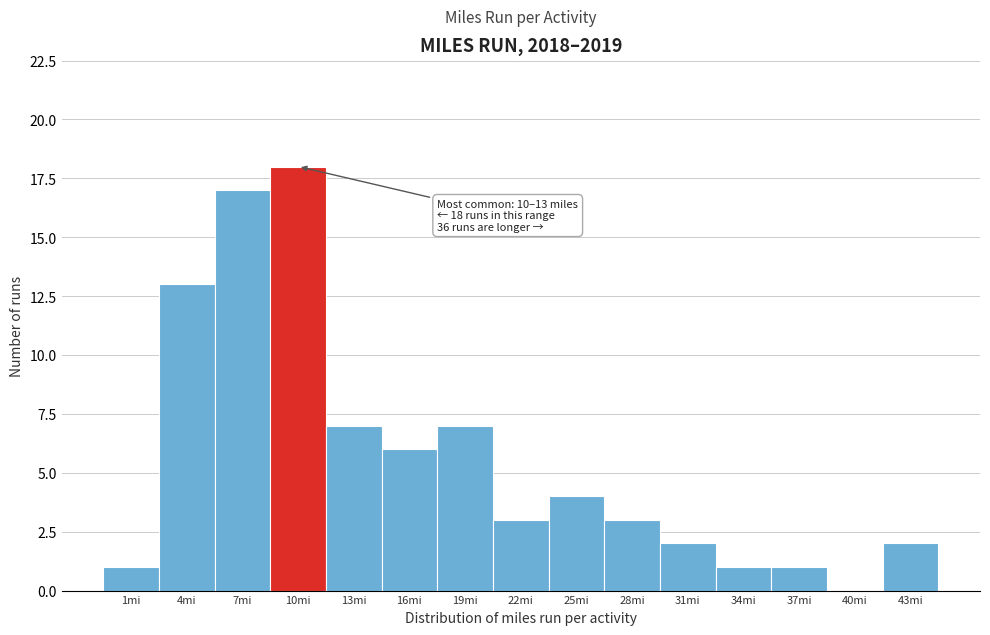

Reading left to right, extract all data points from this chart.

1mi=1	4mi=13	7mi=17	10mi=18	13mi=7	16mi=6	19mi=7	22mi=3	25mi=4	28mi=3	31mi=2	34mi=1	37mi=1	40mi=0	43mi=2